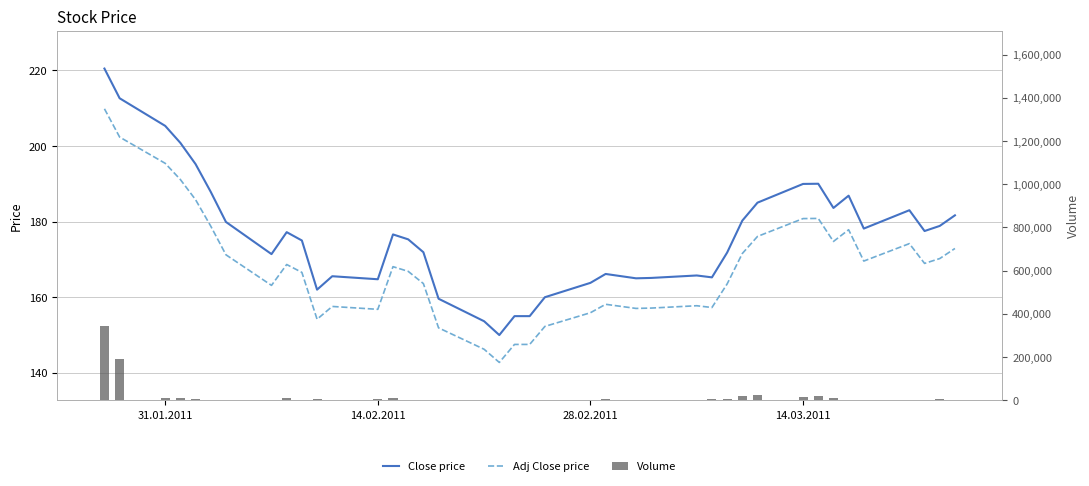

The value of Close price at 36 is 242.9. True or false?

False